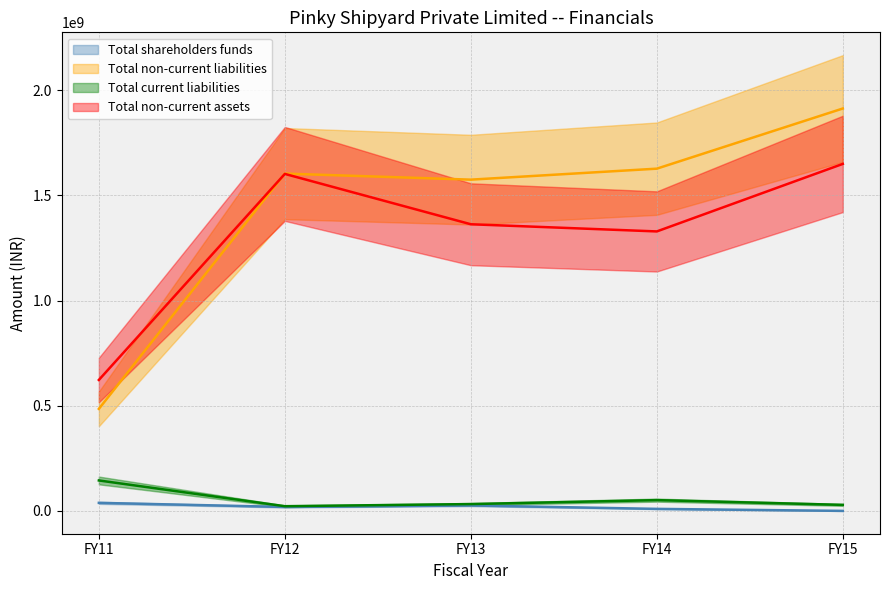

Which has a higher value, FY13 or FY14?

FY13